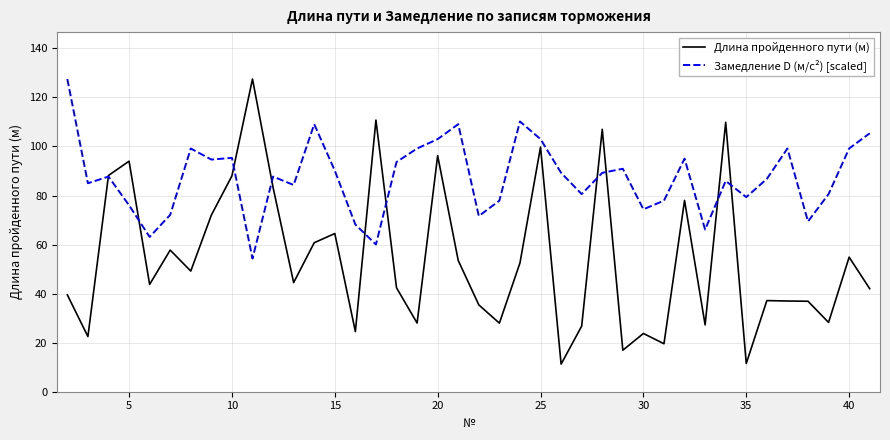

How many series are shown in this chart?

2